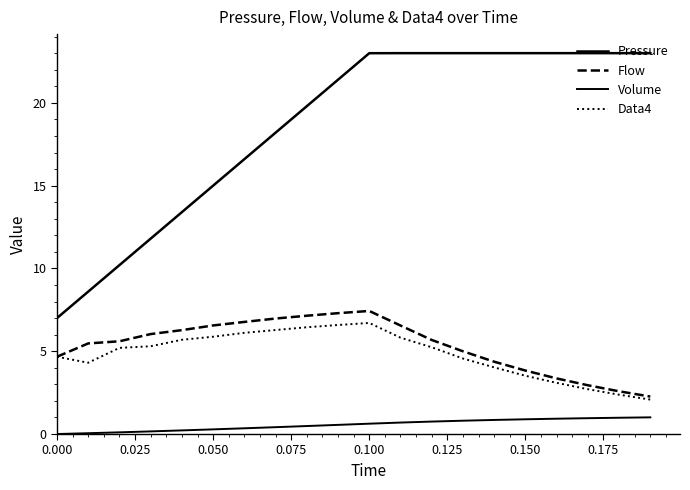

Where is the first local maximum for Flow?

0.100